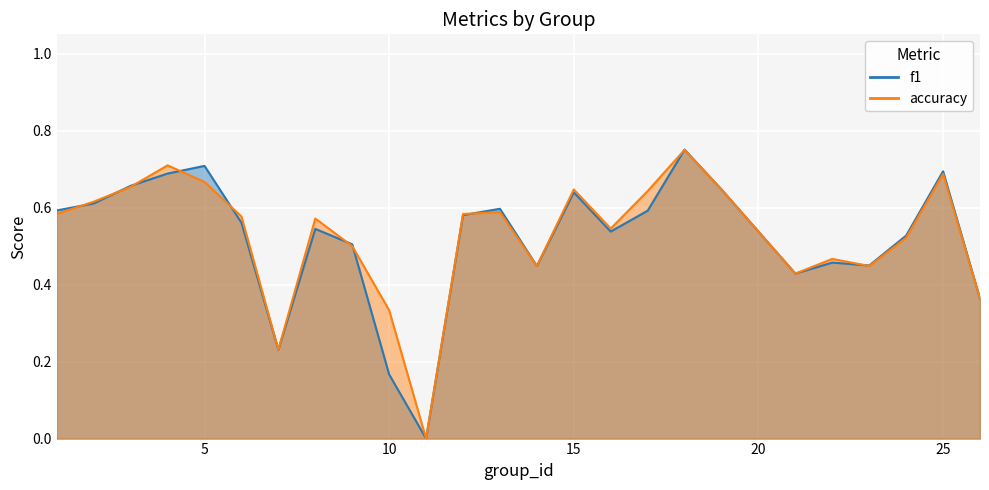

Read the accuracy value at 13.

0.6